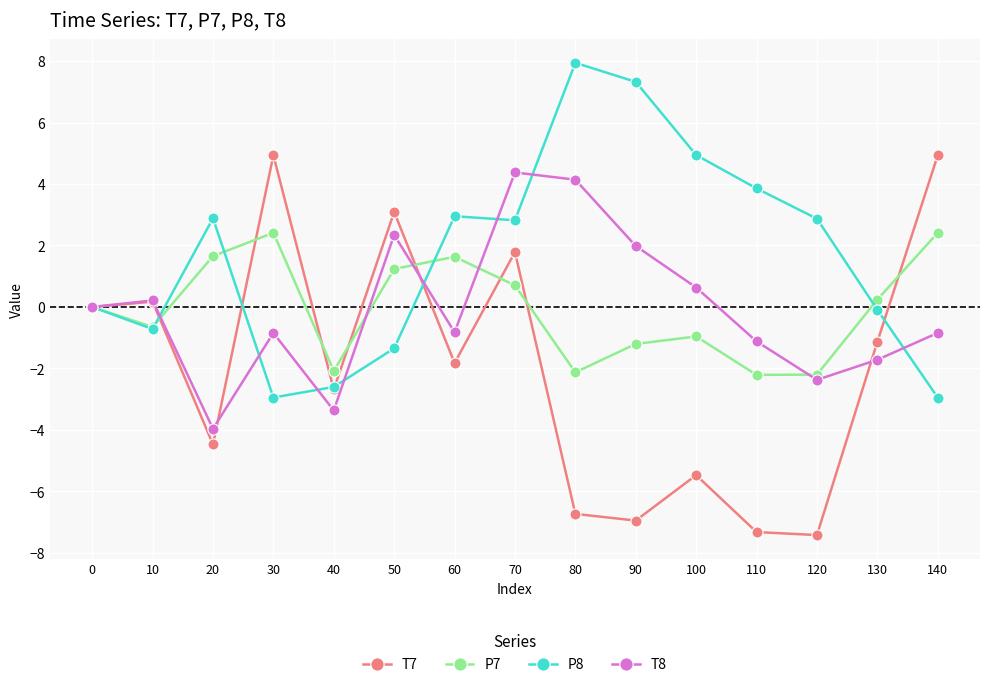

The value of P7 at 60 is 0.8. True or false?

False